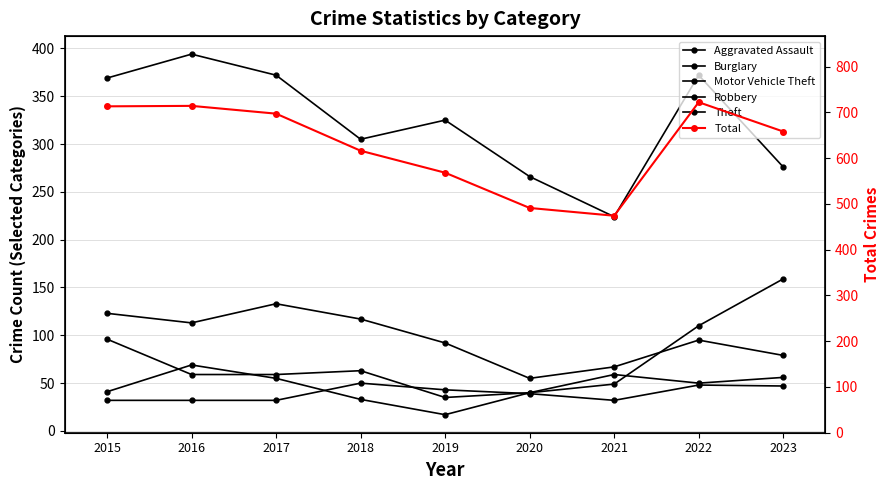

Reading left to right, extract all data points from this chart.

Aggravated Assault: 32	32	32	50	43	39	32	48	47
Burglary: 123	113	133	117	92	55	67	95	79
Motor Vehicle Theft: 96	59	59	63	35	40	49	110	159
Robbery: 41	69	55	33	17	40	59	50	56
Theft: 369	394	372	305	325	266	224	372	276
Total: 713	714	697	616	568	491	474	722	658